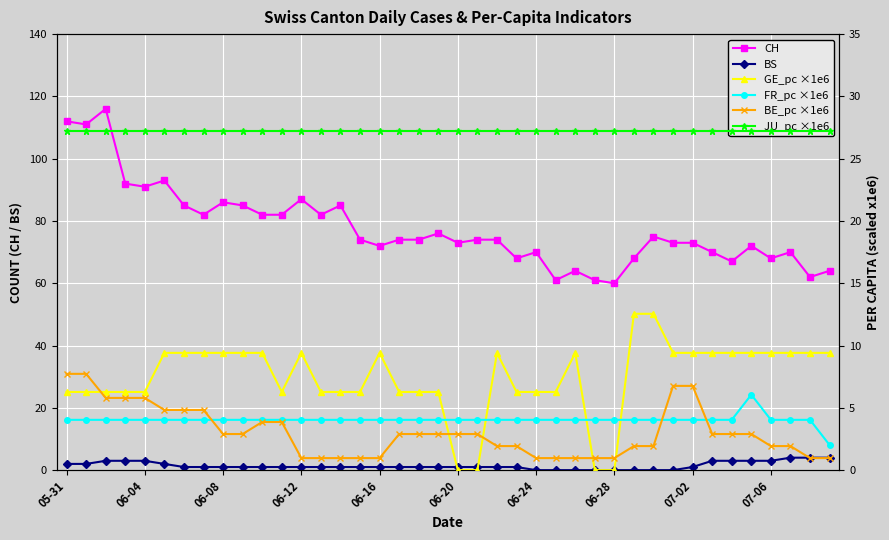

True or false: CH has more than 0 interior local peaks.

True